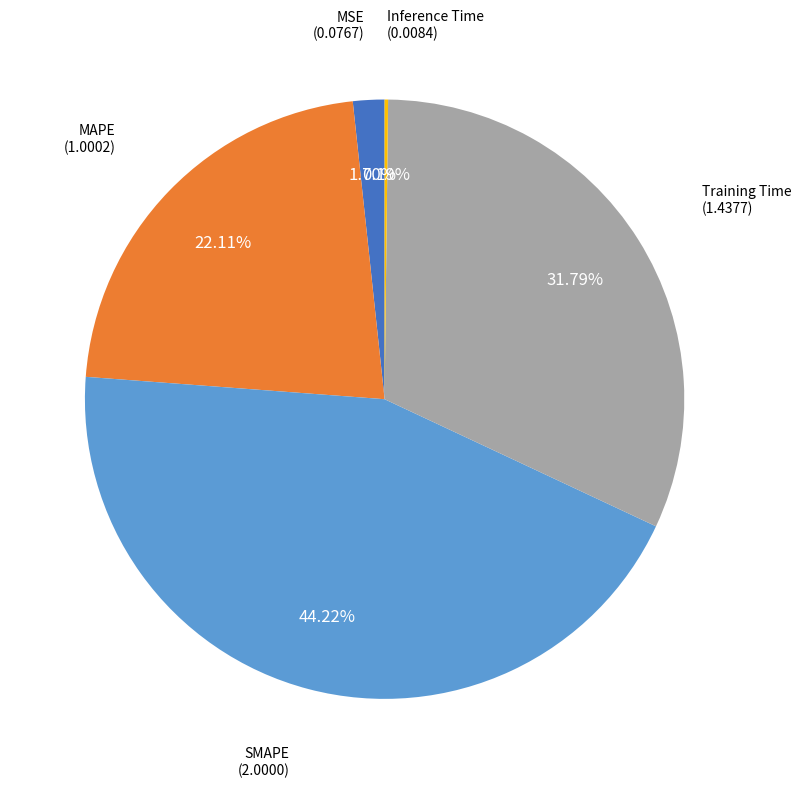

Is there any slice that represents more than half of the pie?

No